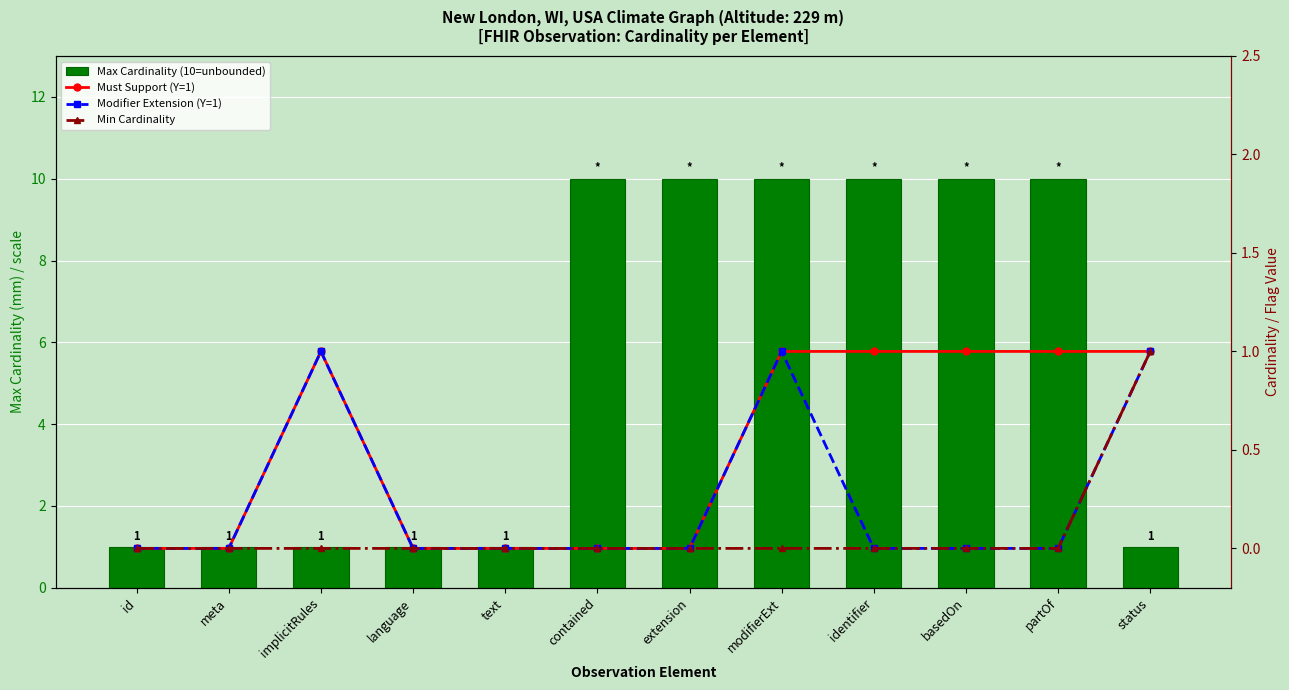

Rank the series at text from highest to lowest value.

Max Cardinality (10=unbounded), Must Support (Y=1), Modifier Extension (Y=1), Min Cardinality